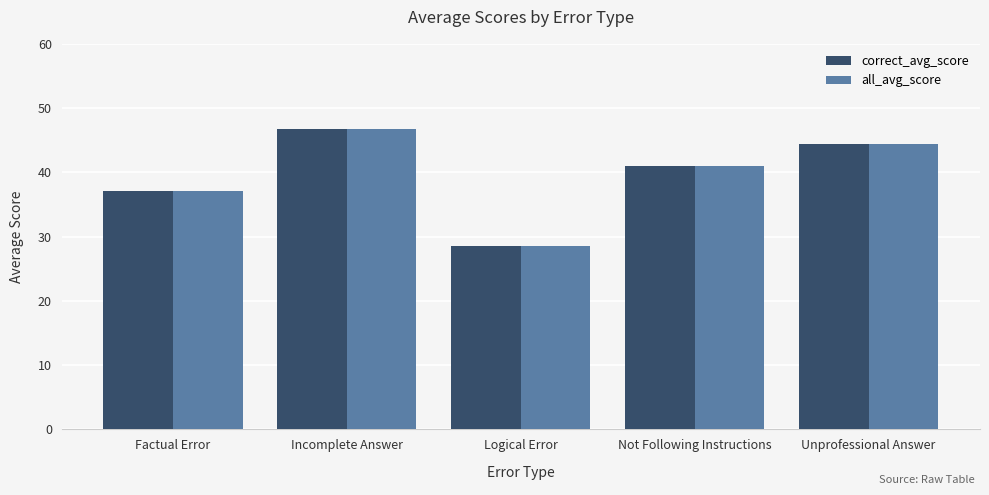

The value of correct_avg_score at Not Following Instructions is 41.0. True or false?

True